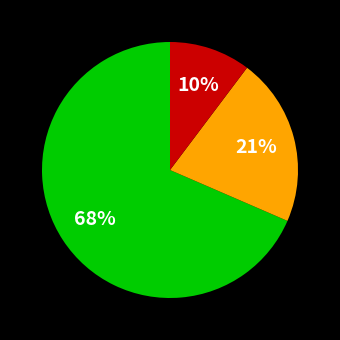

To the nearest percent, what is the average slice percentage?

33%